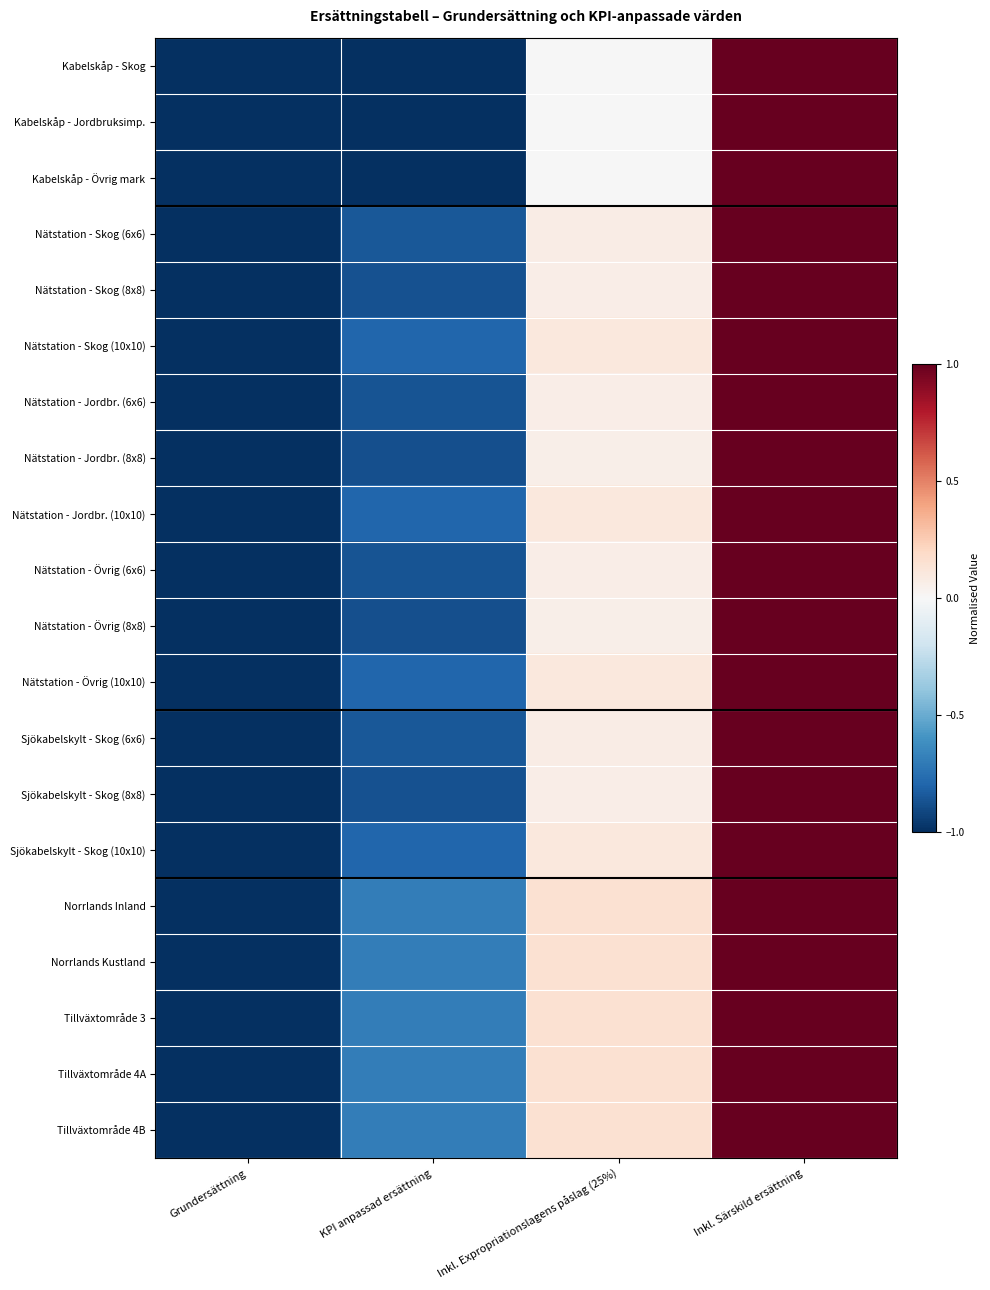

At Grundersättning, list the series in order from largest to smallest.

Kabelskåp - Skog, Kabelskåp - Jordbruksimp., Kabelskåp - Övrig mark, Nätstation - Skog (6x6), Nätstation - Skog (8x8), Nätstation - Skog (10x10), Nätstation - Jordbr. (6x6), Nätstation - Jordbr. (8x8), Nätstation - Jordbr. (10x10), Nätstation - Övrig (6x6), Nätstation - Övrig (8x8), Nätstation - Övrig (10x10), Sjökabelskylt - Skog (6x6), Sjökabelskylt - Skog (8x8), Sjökabelskylt - Skog (10x10), Norrlands Inland, Norrlands Kustland, Tillväxtområde 3, Tillväxtområde 4A, Tillväxtområde 4B